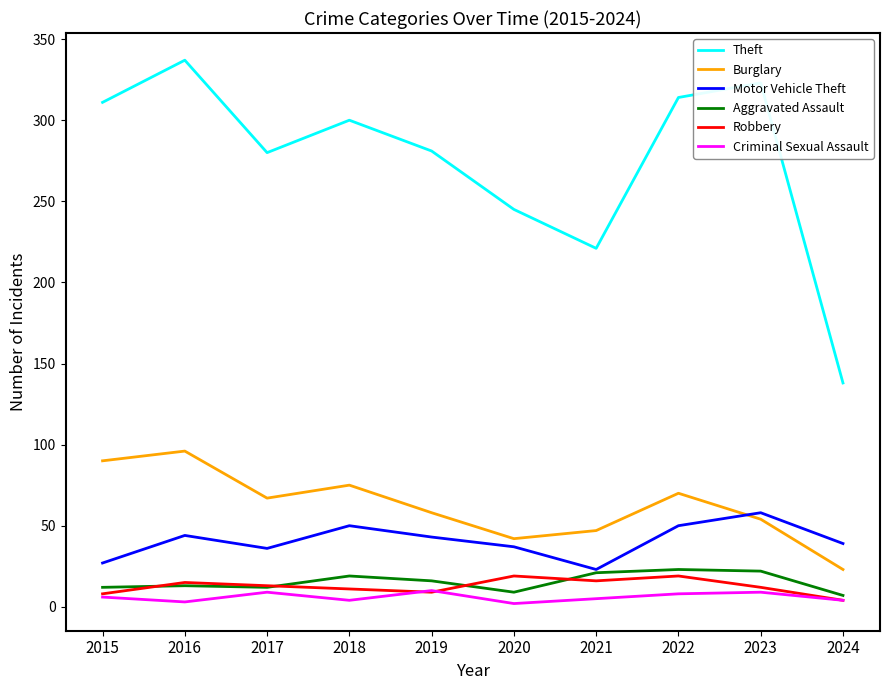

At which category is the sum across all series the highest?

2016